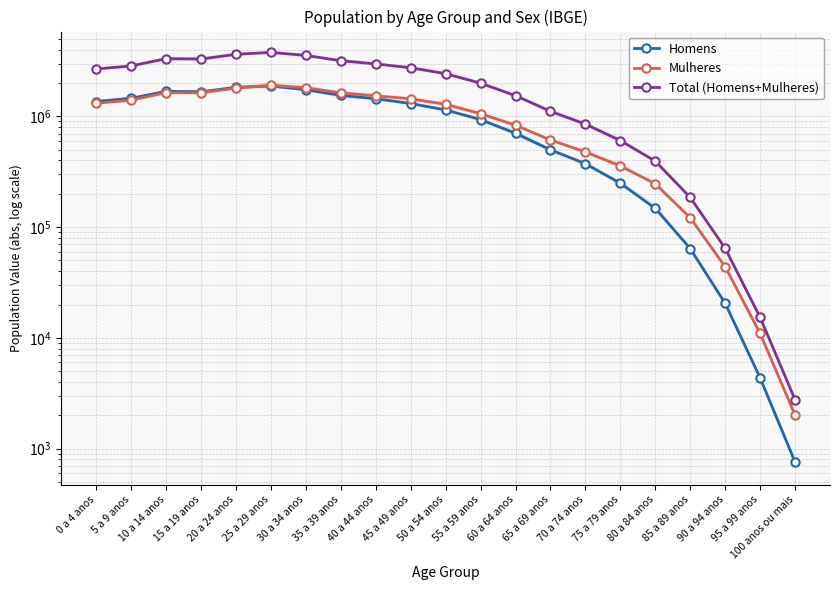

Reading right to left, what are all the values shown in this chart?

Homens: 100 anos ou mais=756	95 a 99 anos=4352	90 a 94 anos=20489	85 a 89 anos=63976	80 a 84 anos=147849	75 a 79 anos=248819	70 a 74 anos=373899	65 a 69 anos=499598	60 a 64 anos=703437	55 a 59 anos=936455	50 a 54 anos=1143792	45 a 49 anos=1307962	40 a 44 anos=1444319	35 a 39 anos=1549792	30 a 34 anos=1740774	25 a 29 anos=1880326	20 a 24 anos=1835004	15 a 19 anos=1667076	10 a 14 anos=1688098	5 a 9 anos=1457332	0 a 4 anos=1363768
Mulheres: 100 anos ou mais=2008	95 a 99 anos=10952	90 a 94 anos=43855	85 a 89 anos=121529	80 a 84 anos=246356	75 a 79 anos=356284	70 a 74 anos=477963	65 a 69 anos=612586	60 a 64 anos=834489	55 a 59 anos=1057440	50 a 54 anos=1287100	45 a 49 anos=1444434	40 a 44 anos=1535515	35 a 39 anos=1634719	30 a 34 anos=1815007	25 a 29 anos=1908524	20 a 24 anos=1802155	15 a 19 anos=1635481	10 a 14 anos=1637460	5 a 9 anos=1402706	0 a 4 anos=1315139
Total (Homens+Mulheres): 100 anos ou mais=2764	95 a 99 anos=15304	90 a 94 anos=64344	85 a 89 anos=185505	80 a 84 anos=394205	75 a 79 anos=605103	70 a 74 anos=851862	65 a 69 anos=1112184	60 a 64 anos=1537926	55 a 59 anos=1993895	50 a 54 anos=2430892	45 a 49 anos=2752396	40 a 44 anos=2979834	35 a 39 anos=3184511	30 a 34 anos=3555781	25 a 29 anos=3788850	20 a 24 anos=3637159	15 a 19 anos=3302557	10 a 14 anos=3325558	5 a 9 anos=2860038	0 a 4 anos=2678907